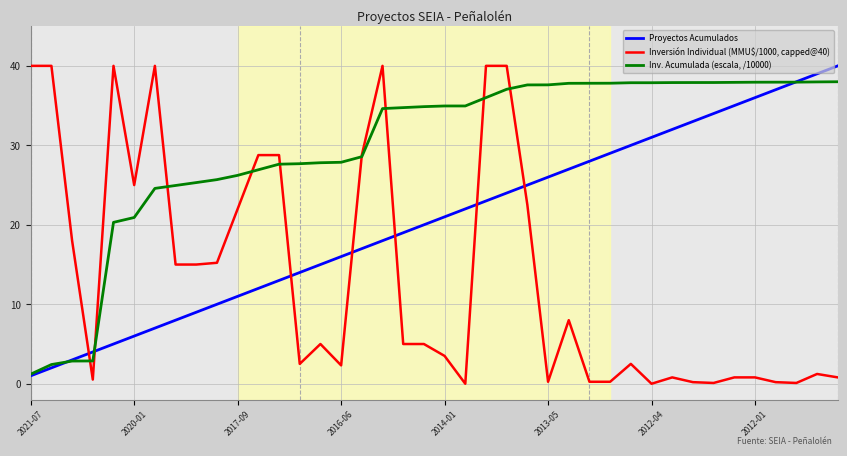

What is the highest value of the Inv. Acumulada (escala, /10000) series?

38.0